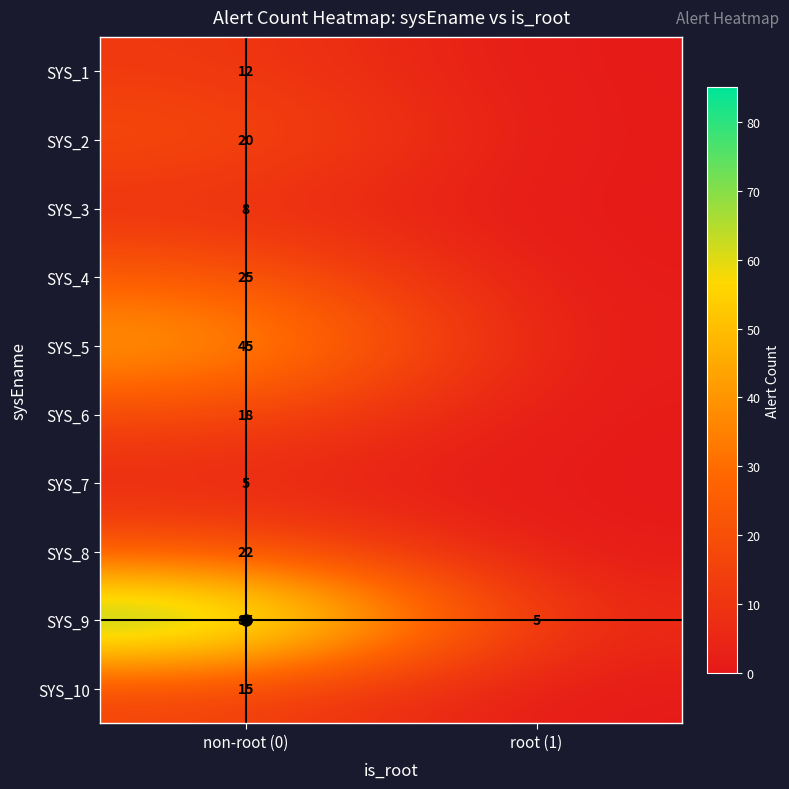

What is the sum of all SYS_9 values?

90